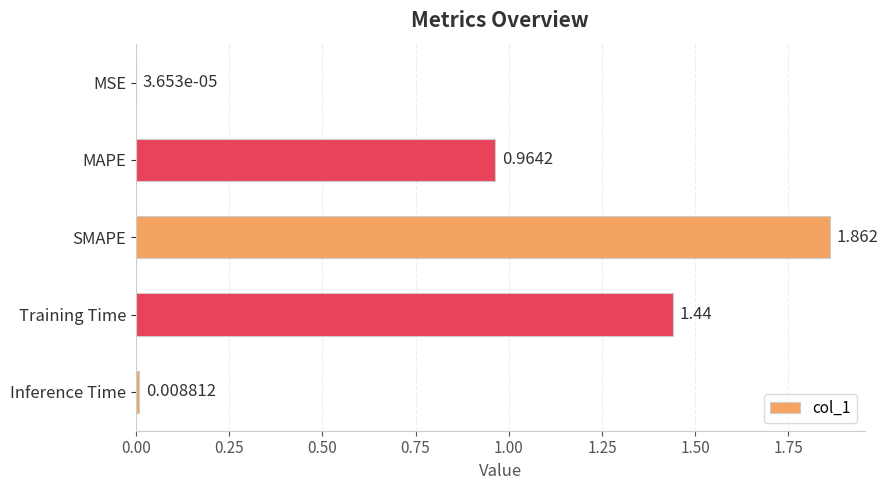

At which category does the chart reach its peak across all series?

SMAPE